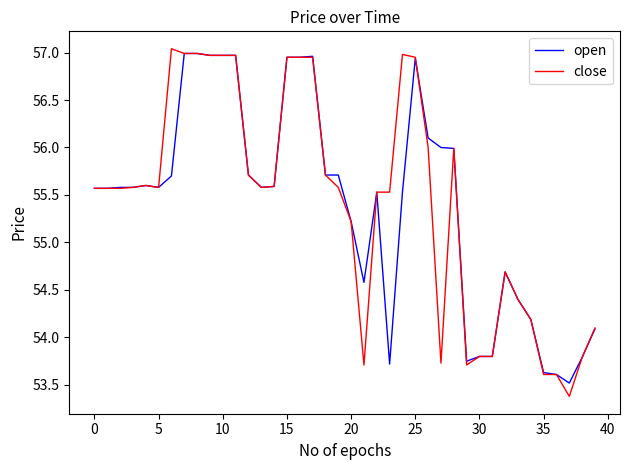

What is the sum of all close values?

2217.1